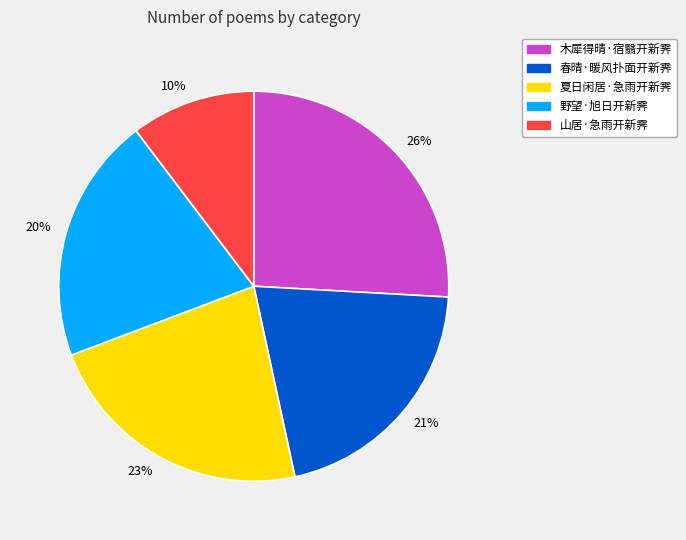

To the nearest percent, what is the average slice percentage?

20%